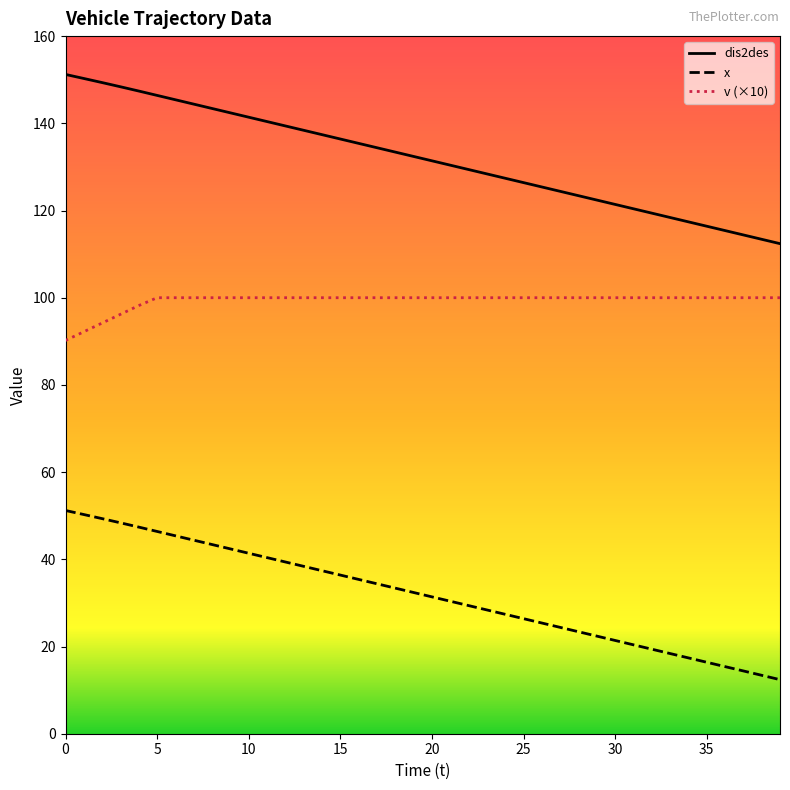

Which series has the largest total across all categories?

dis2des